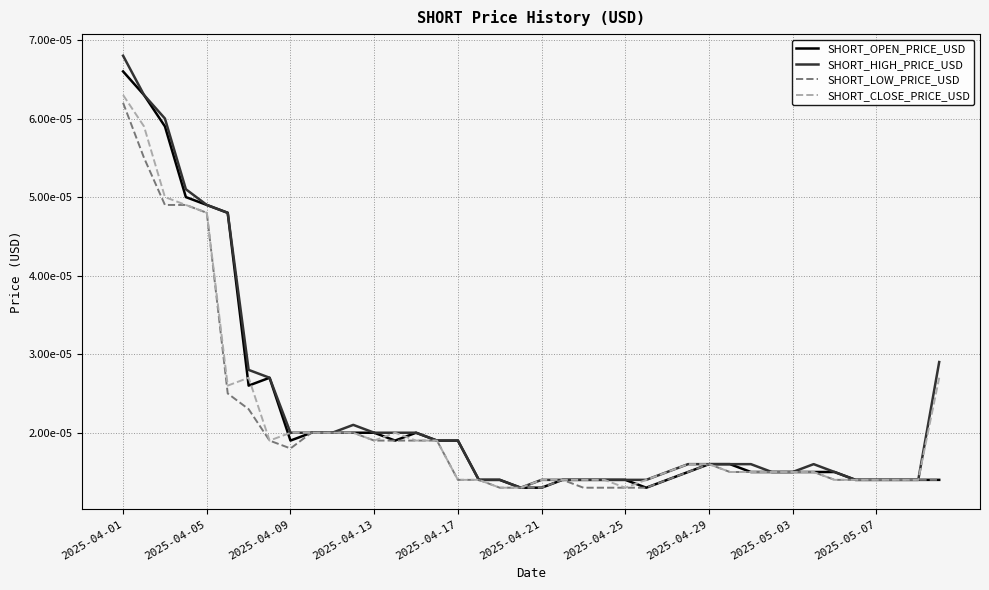

Does the chart have visible grid lines?

Yes